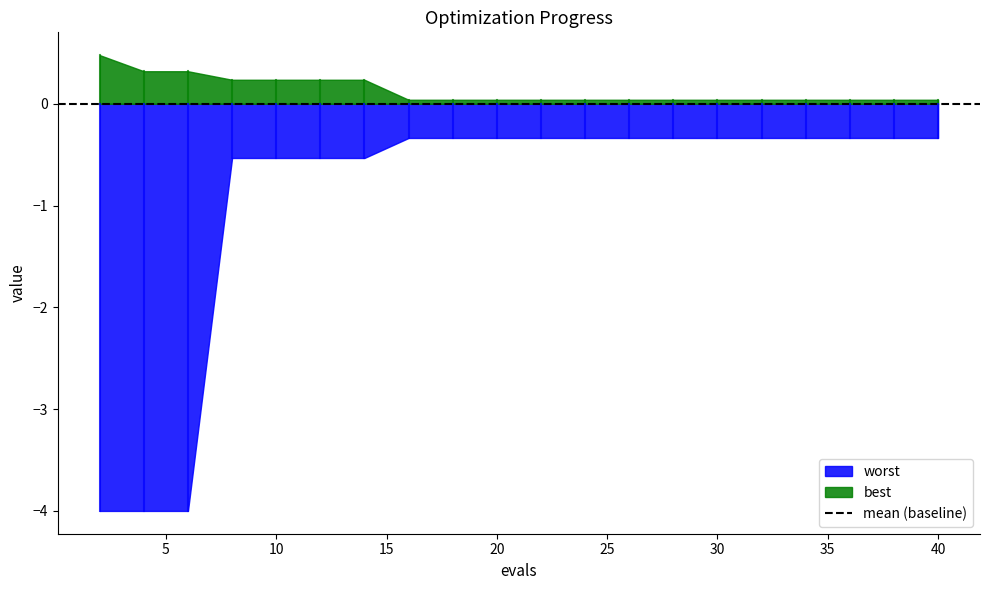

True or false: best has a value of 0.0 at 20.

True